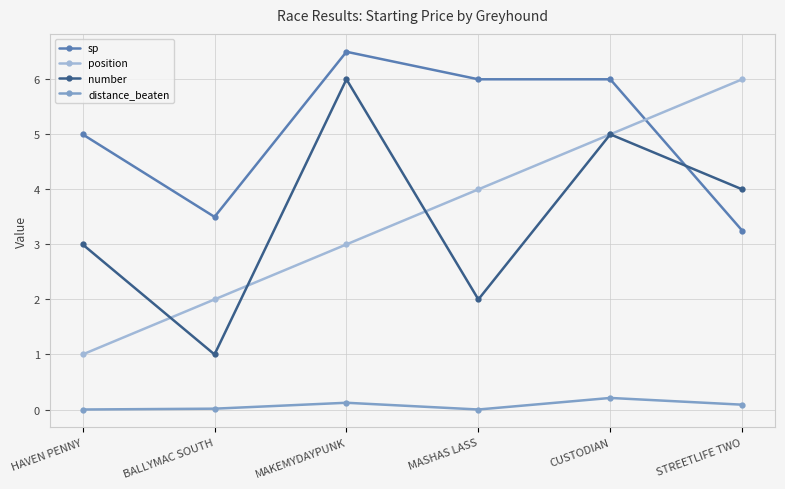

At which category is the sum across all series the highest?

CUSTODIAN